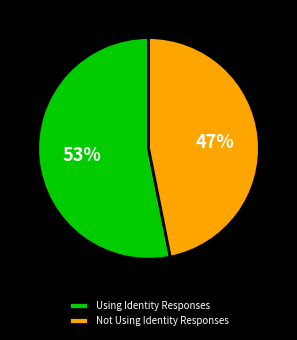

The Not Using Identity Responses slice represents 53% of the pie. True or false?

False